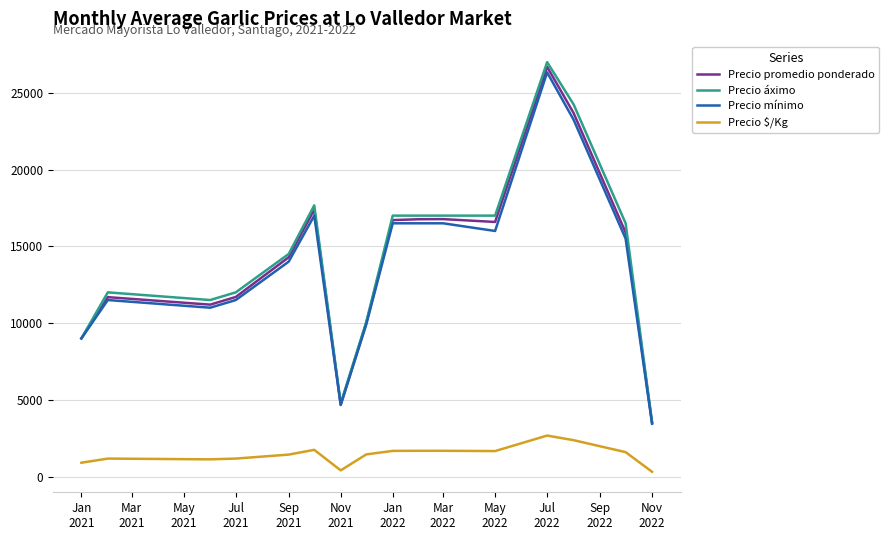

What is the maximum value for Precio promedio ponderado?

26694.3